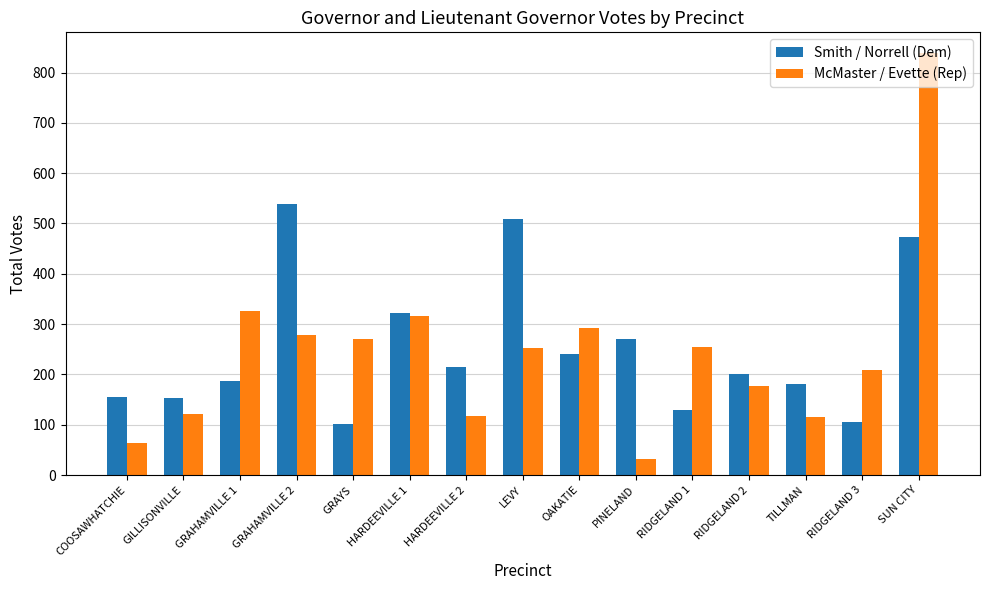

What is the sum of all McMaster / Evette (Rep) values?

3665